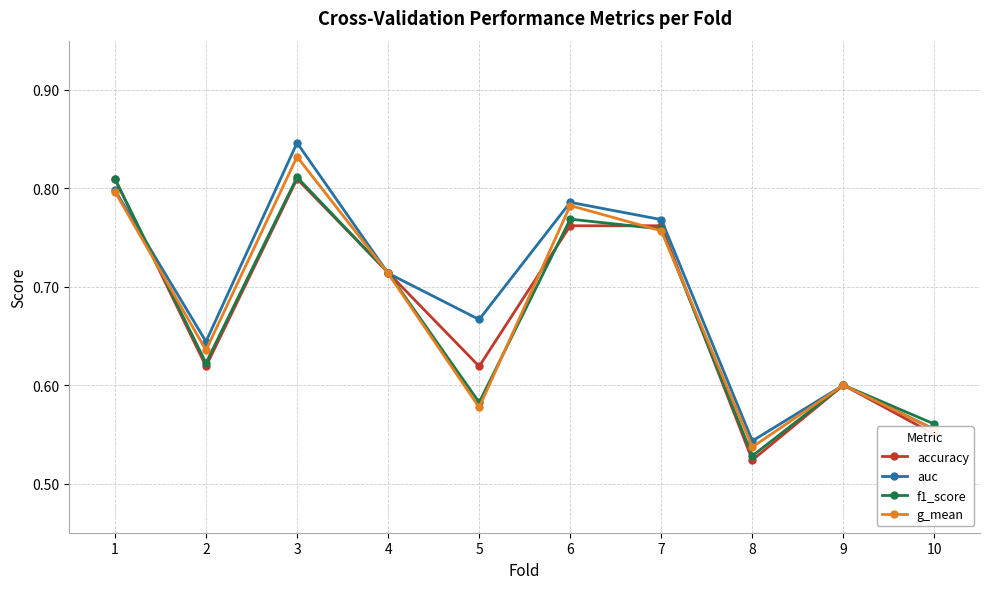

What is the total value across all series at 3?

3.3